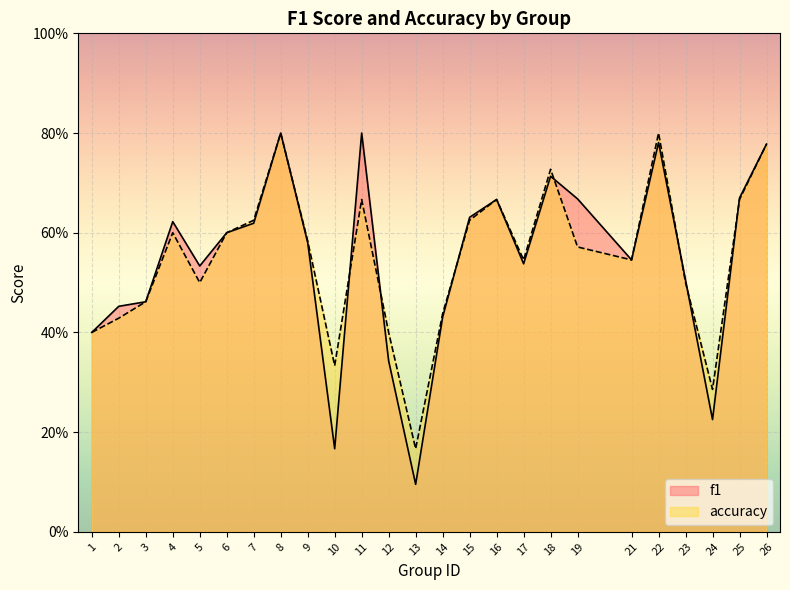

List the series in order of their overall mean, lowest first.

f1, accuracy